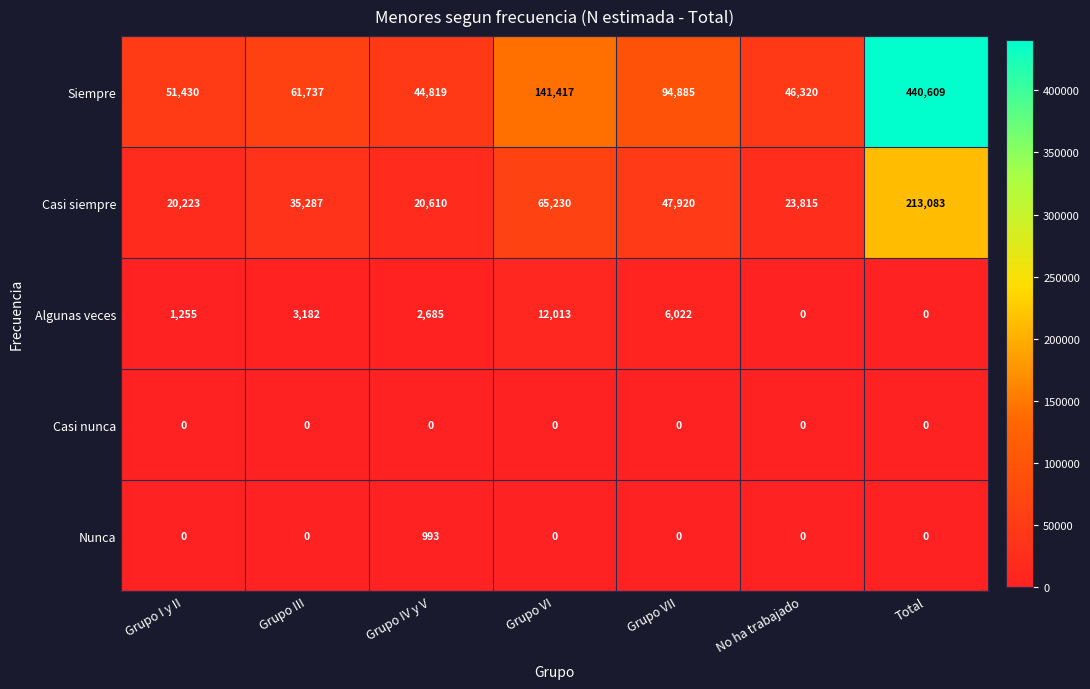

At which label does Algunas veces first exceed 2685?

Grupo III